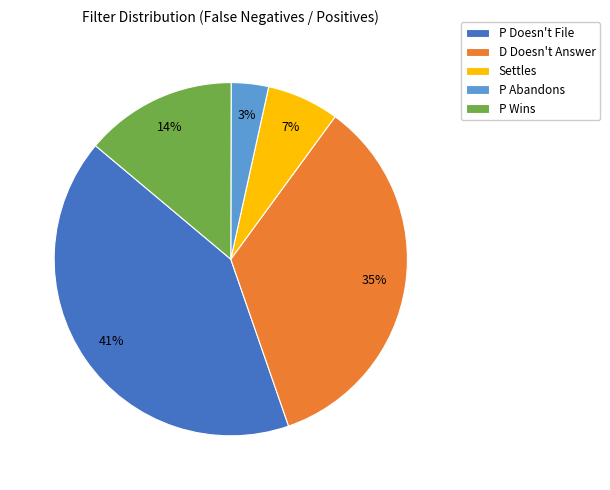

Is the sum of P Abandons and Settles greater than half?

No